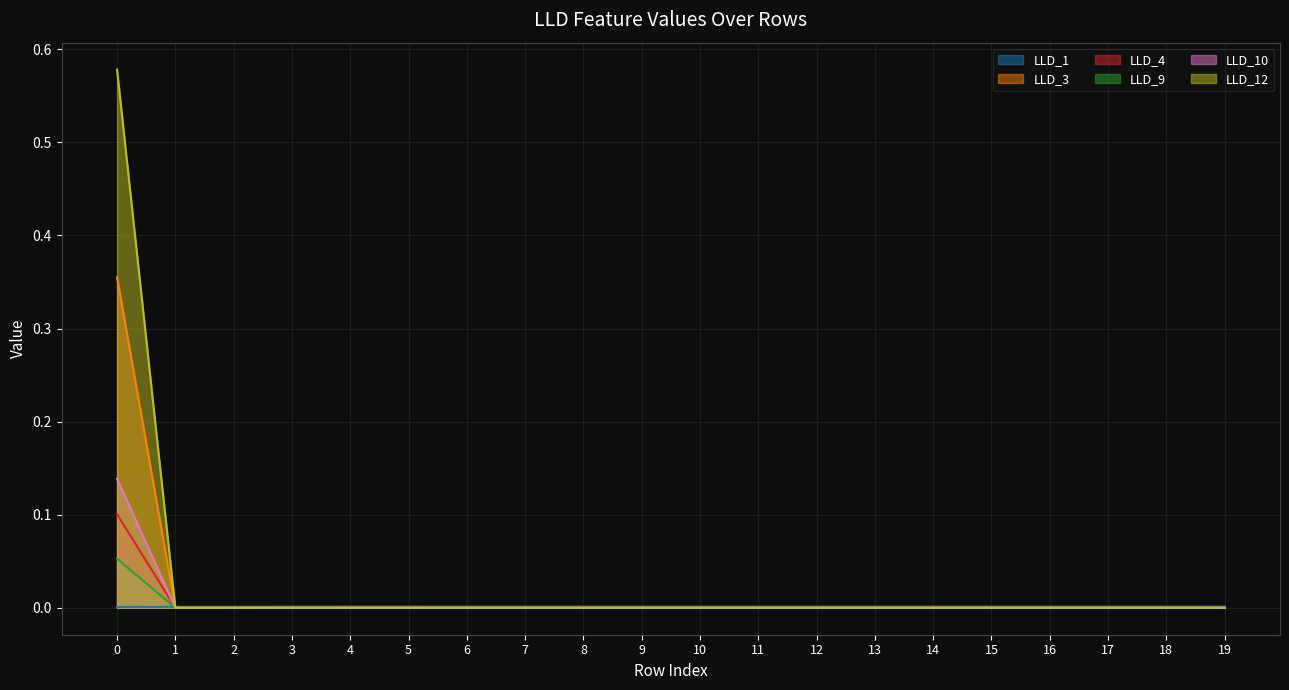

Between 4 and 6, which series saw the biggest shift?

LLD_1